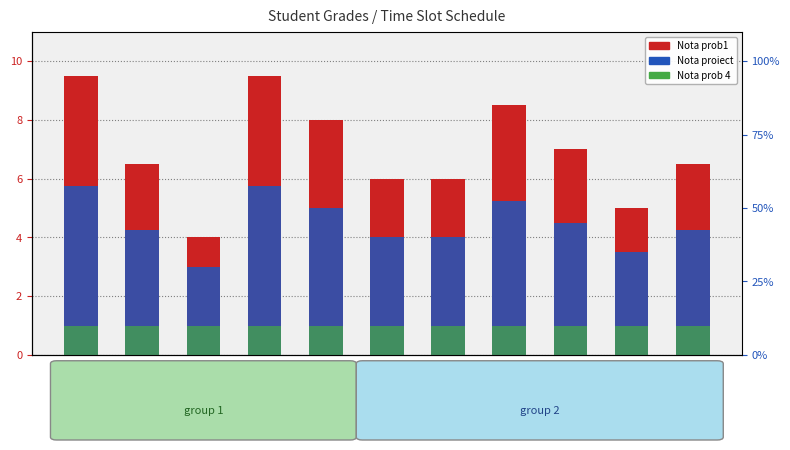

List the labels in order of Nota prob1 value, largest first.

17:30, 18:00, 18:40, 18:10, 18:50, 17:40, 19:10, 18:20, 18:30, 19:00, 17:50